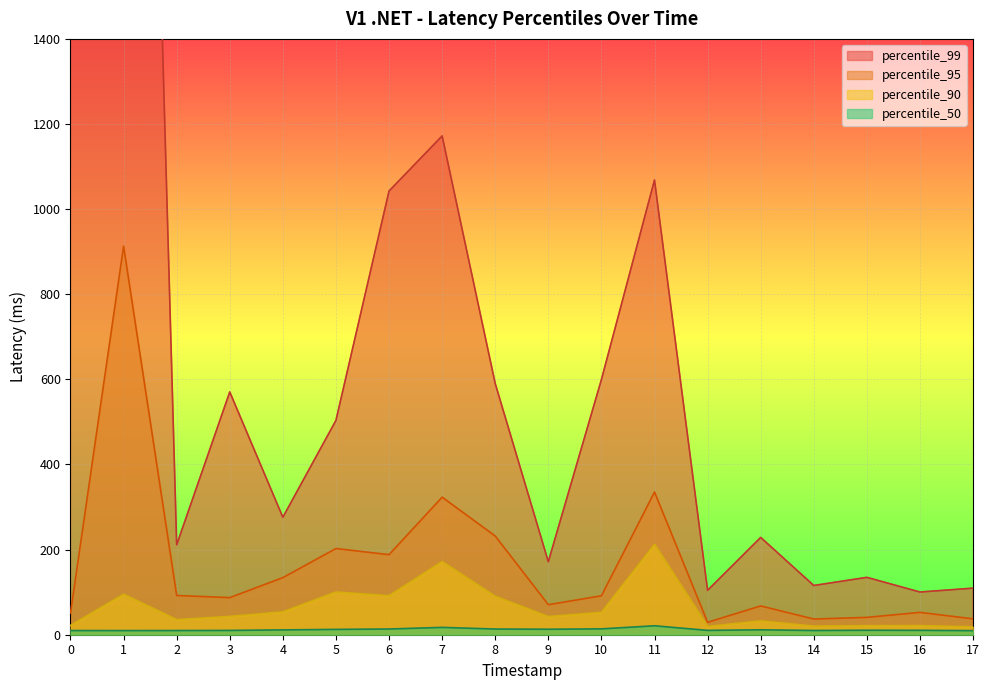

What is the average value of the percentile_90 series?

63.7